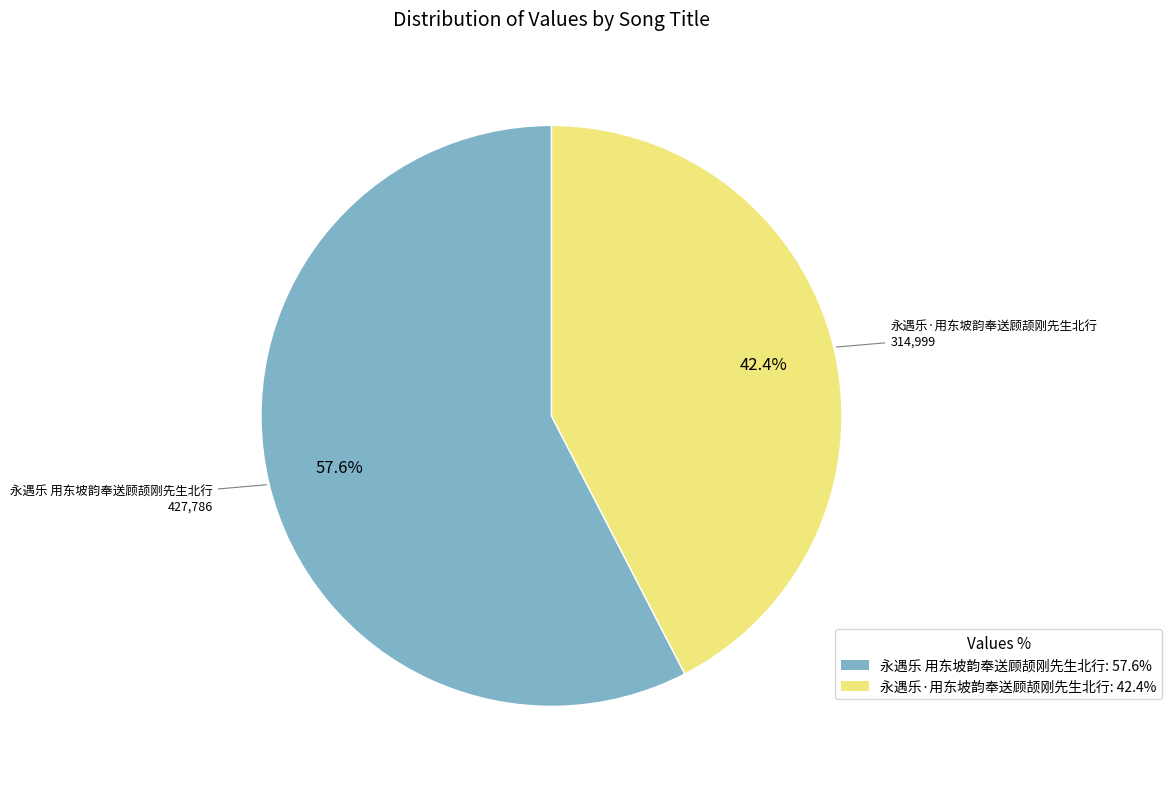

How many segments does this pie chart have?

2